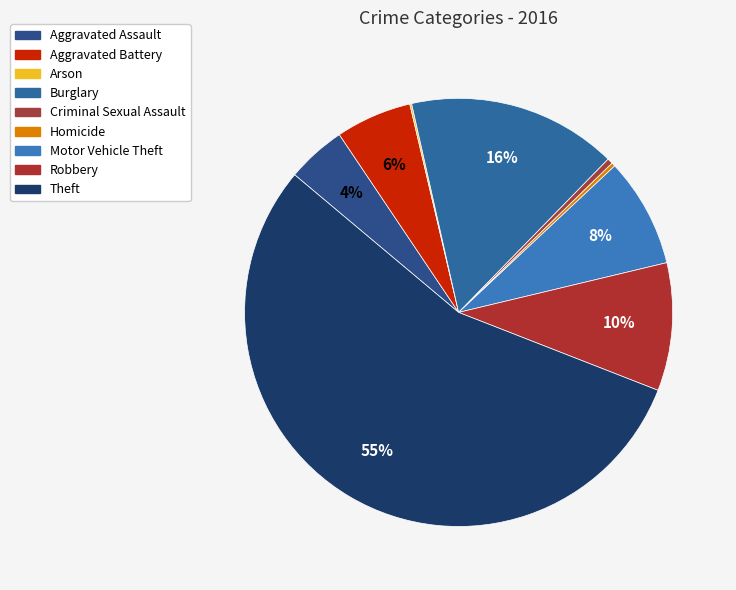

Is there a majority slice in this chart?

Yes